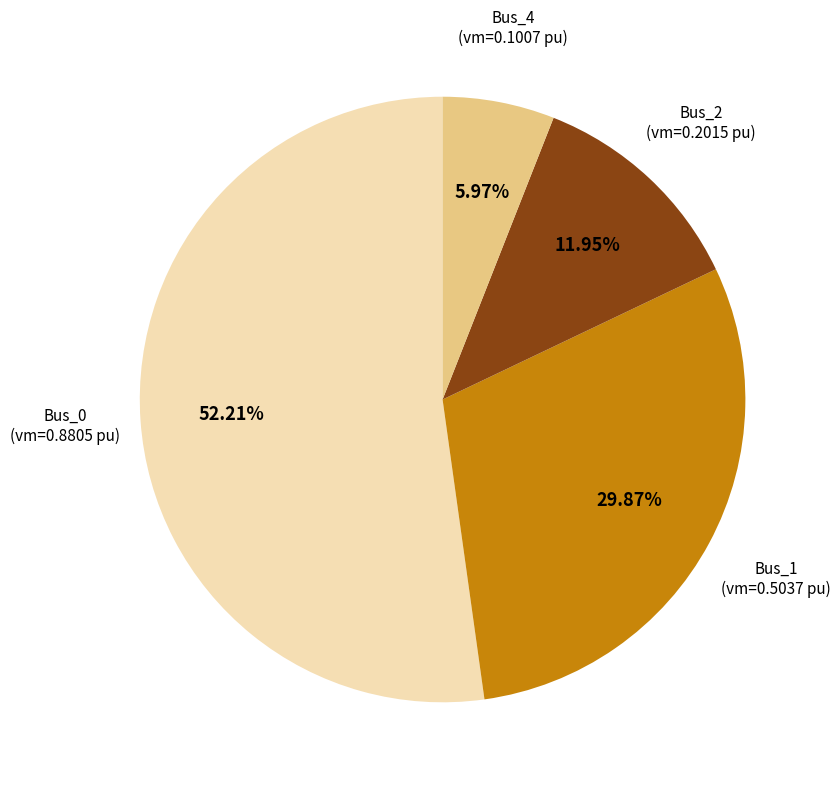

How many slices are in this pie chart?

4